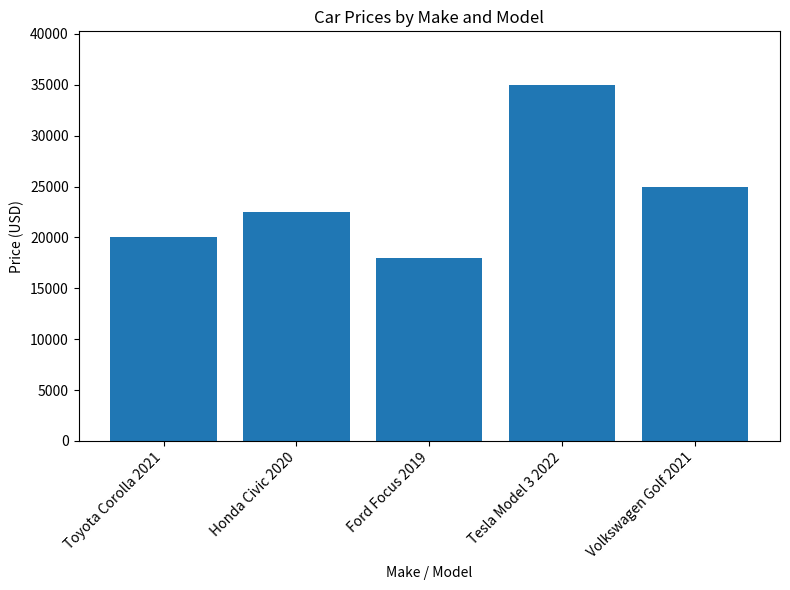

What is the difference between the maximum and second lowest values?

15000